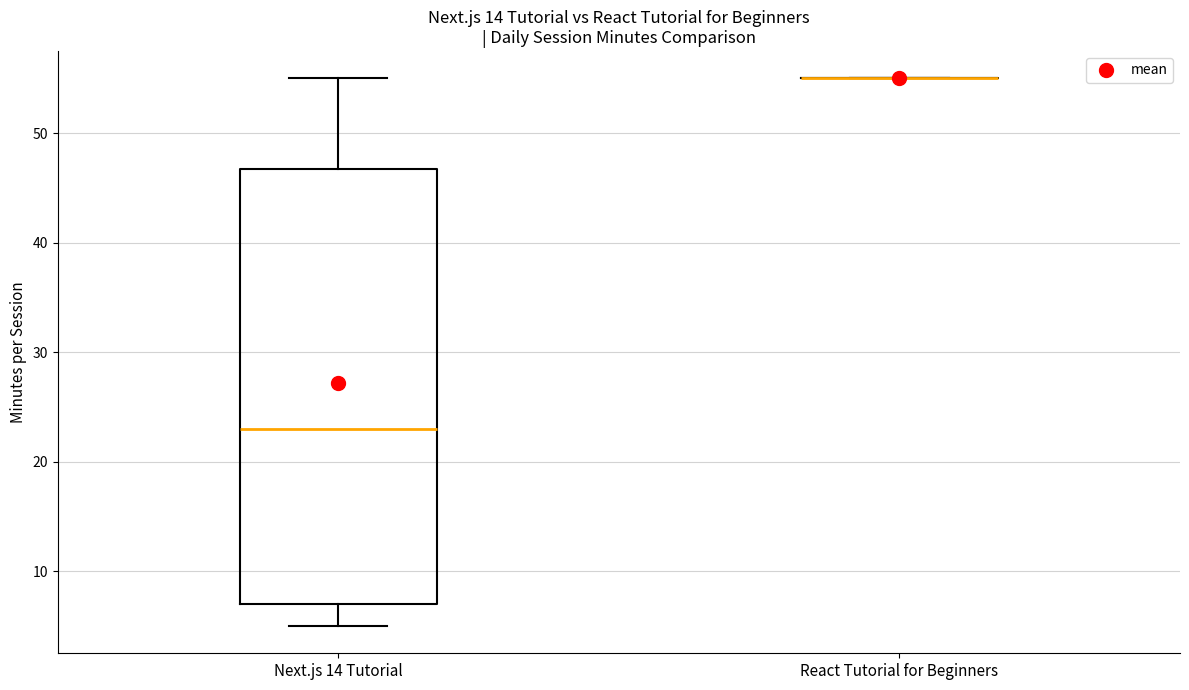

Where is the lower edge of the box for Next.js 14 Tutorial on the y-axis? The values are not printed on the chart, so give them approximately, as read against the axis.

7